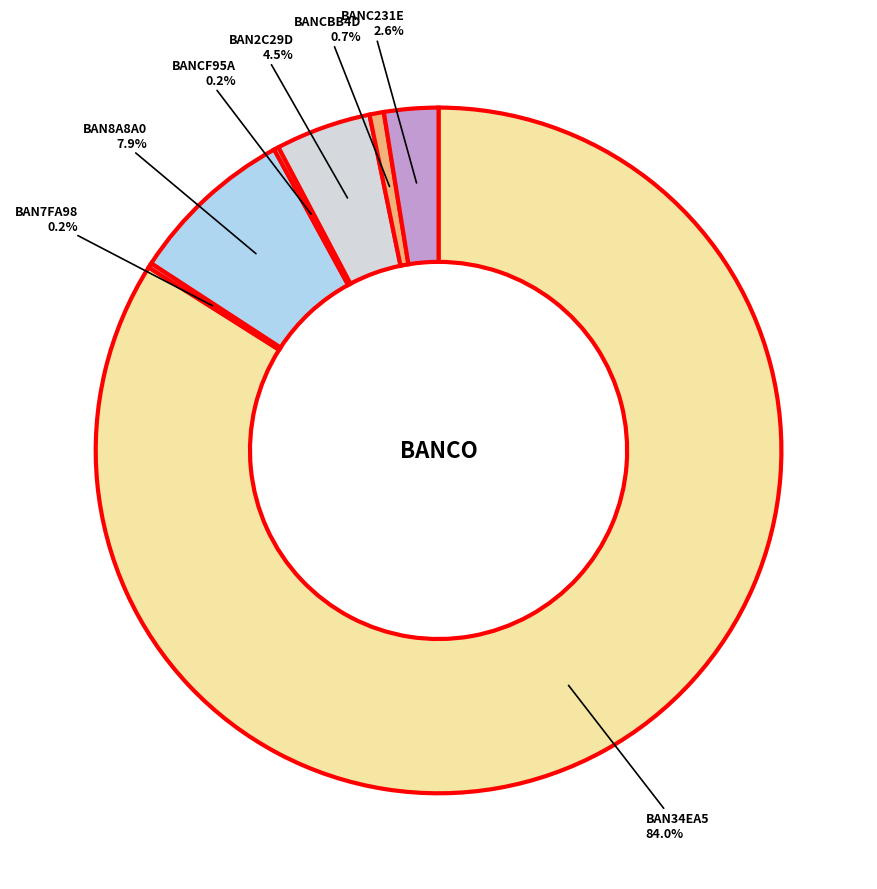

Is there a majority slice in this chart?

Yes